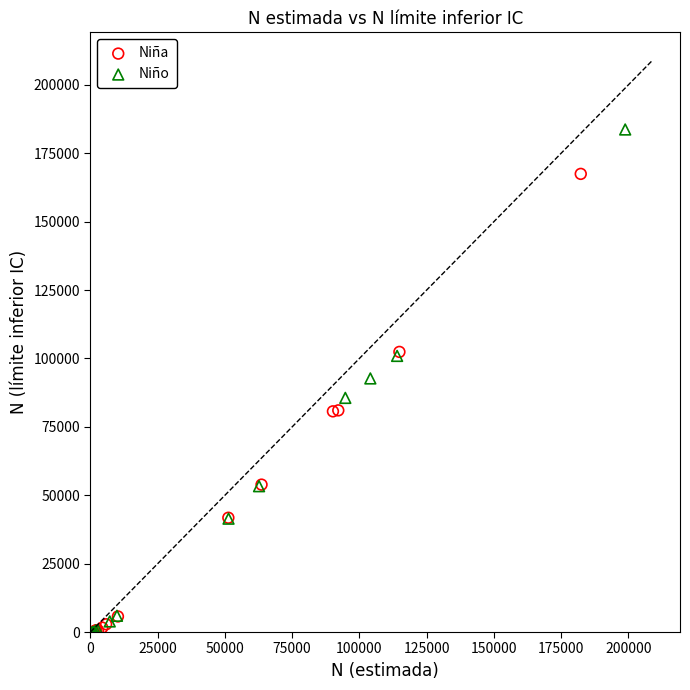

Which series has the widest spread of Y values?

Niño